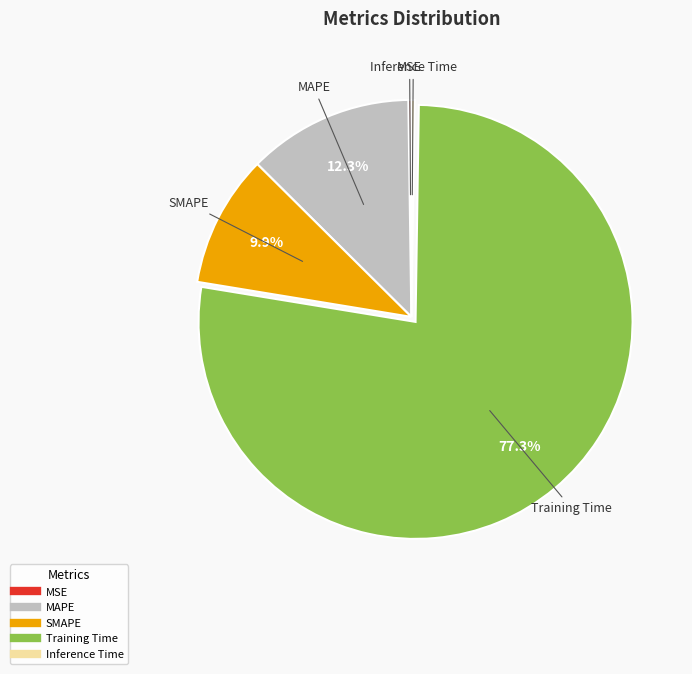

What percentage is the MAPE slice, to the nearest percent?

12%